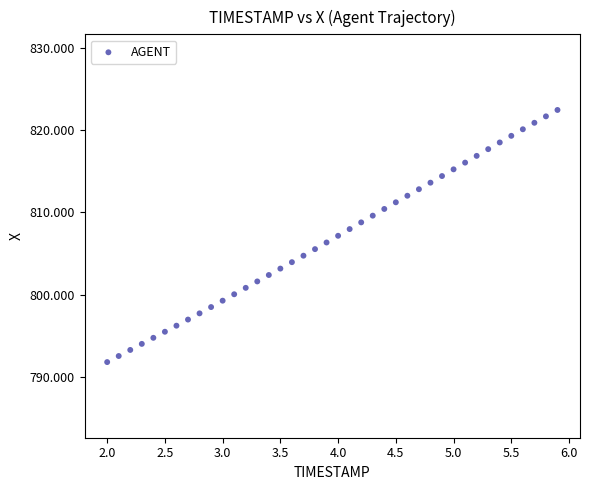

What is the range of Y values (max minus min)?

30.6